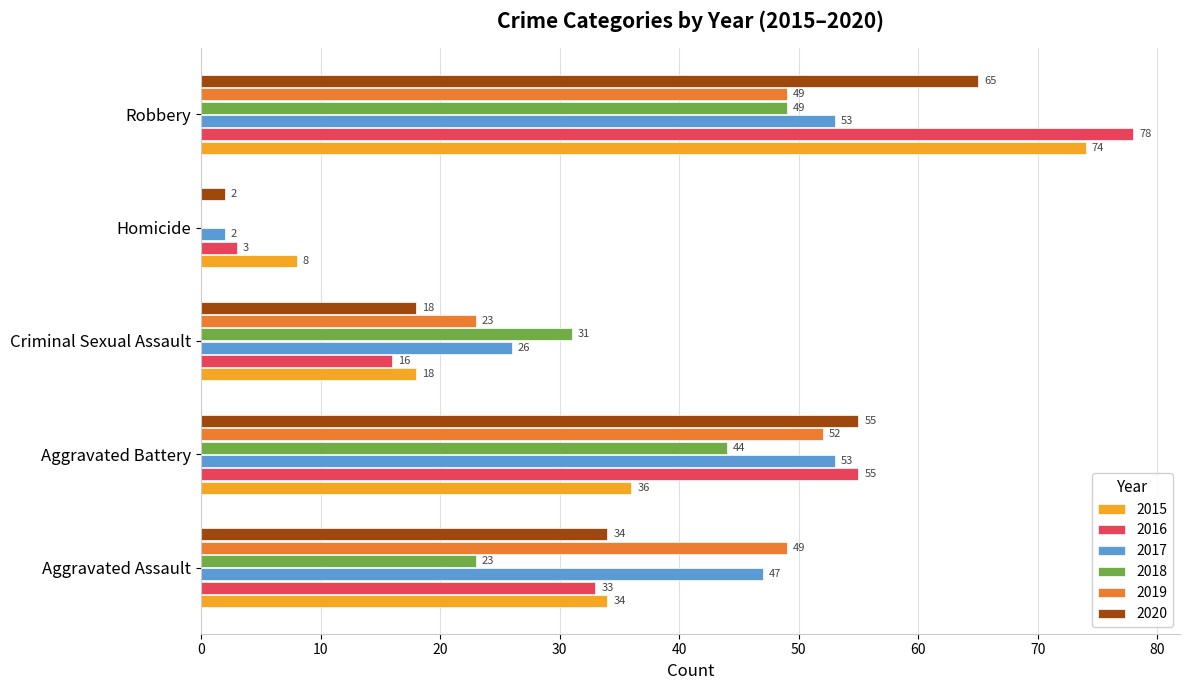

What is the sum of all 2018 values?

147